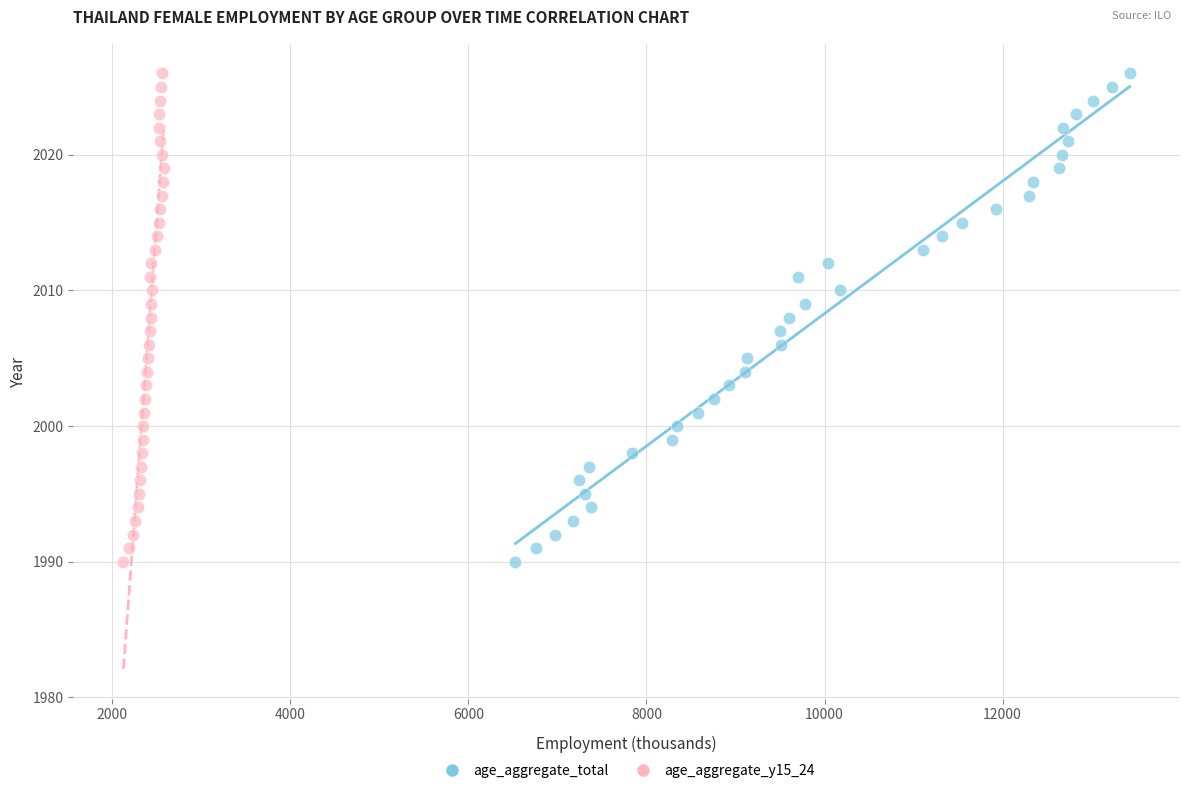

What are all the series names shown in the legend?

age_aggregate_total, age_aggregate_y15_24